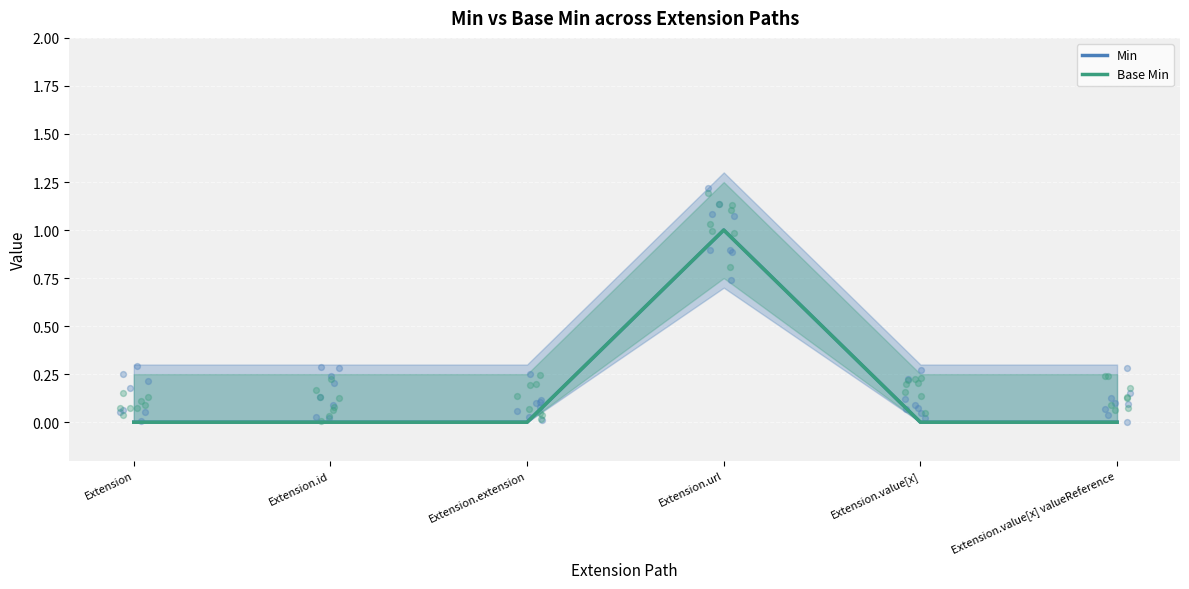

Which series contains the lowest Y value?

Min